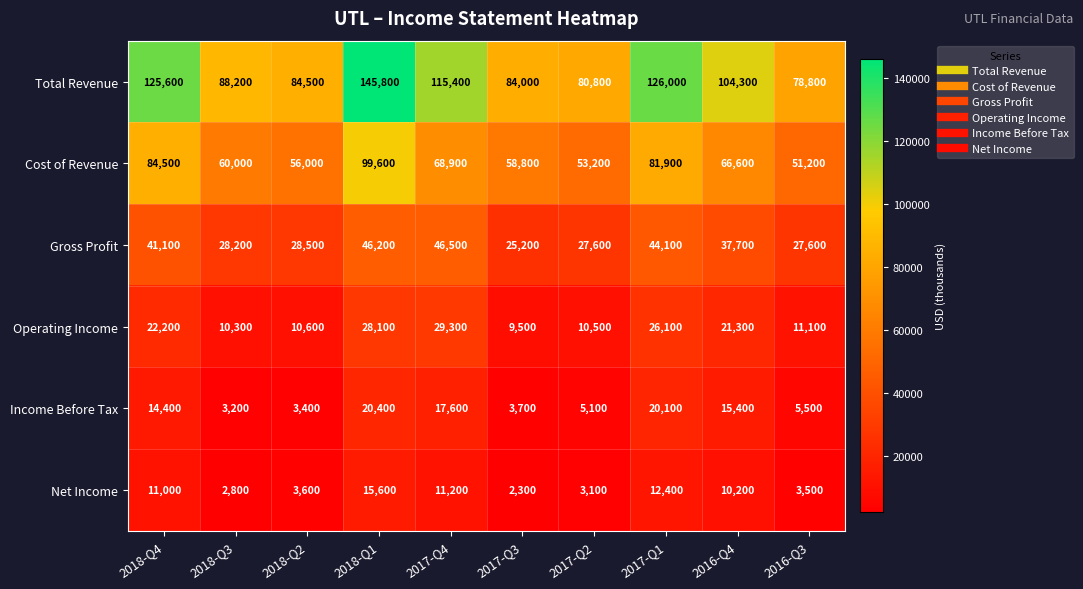

The value of Net Income at 2018-Q1 is 8867. True or false?

False